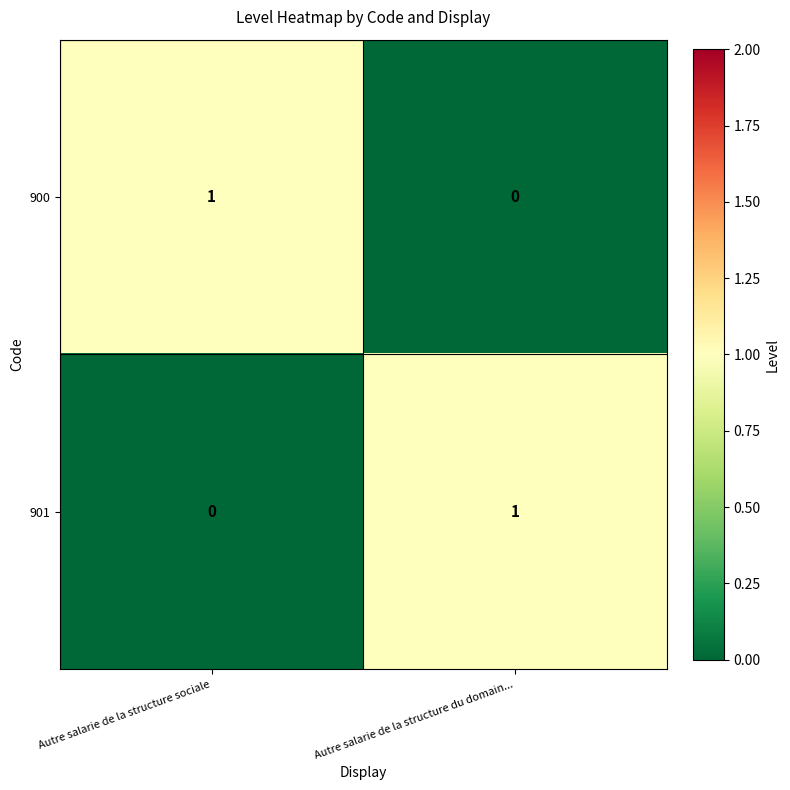

Where is 900 nearest to the value 0?

Autre salarie de la structure du domain...